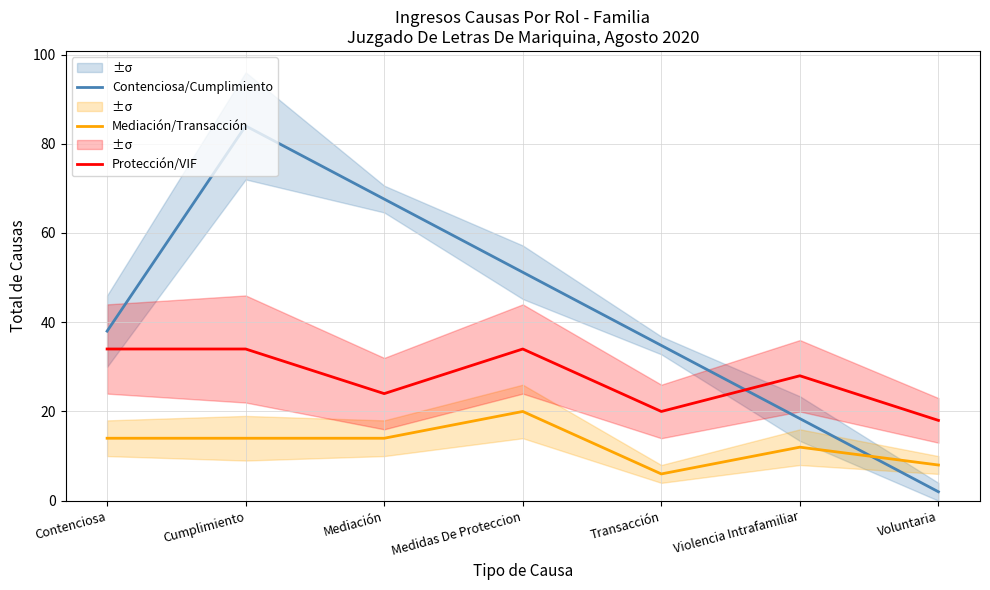

True or false: Protección/VIF and Mediación/Transacción intersect in this chart.

False